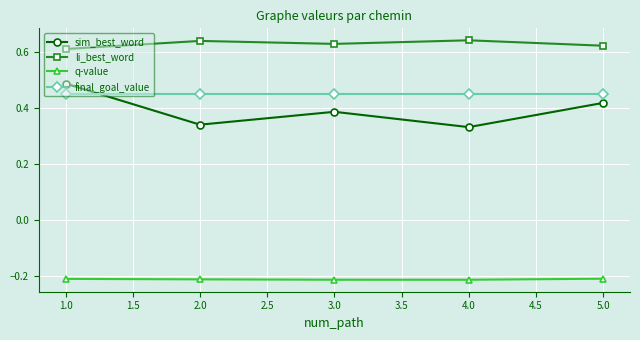

True or false: li_best_word and q-value intersect in this chart.

False